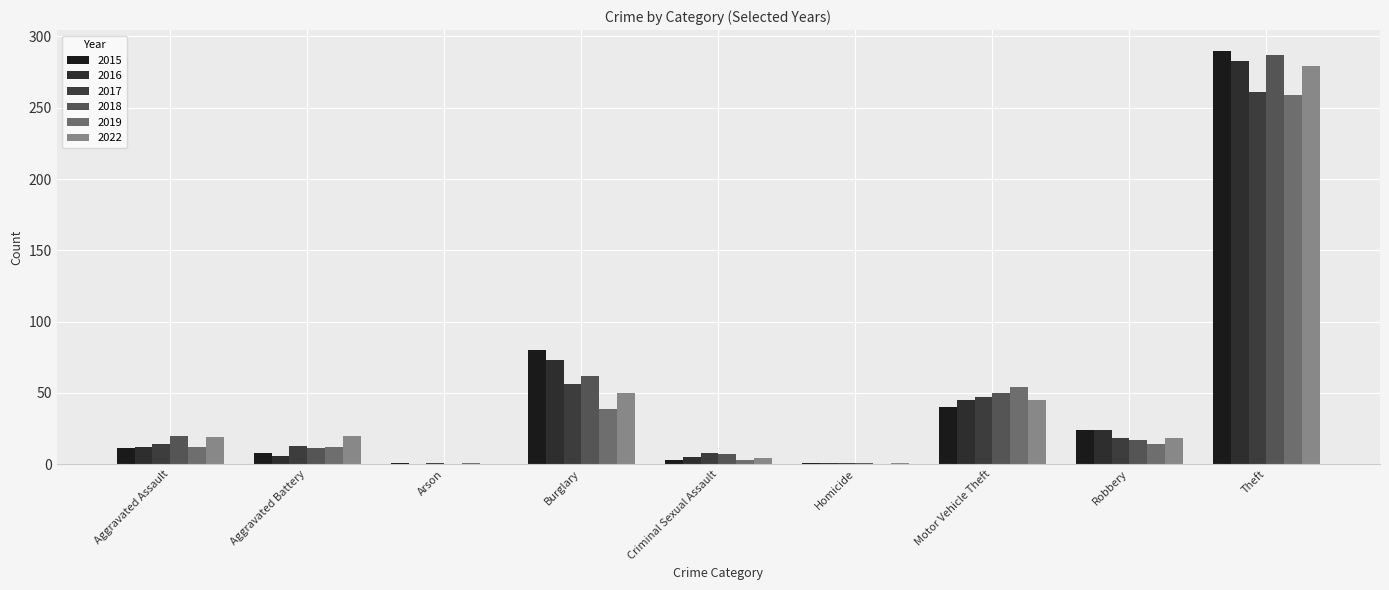

What is the sum of all 2017 values?

419